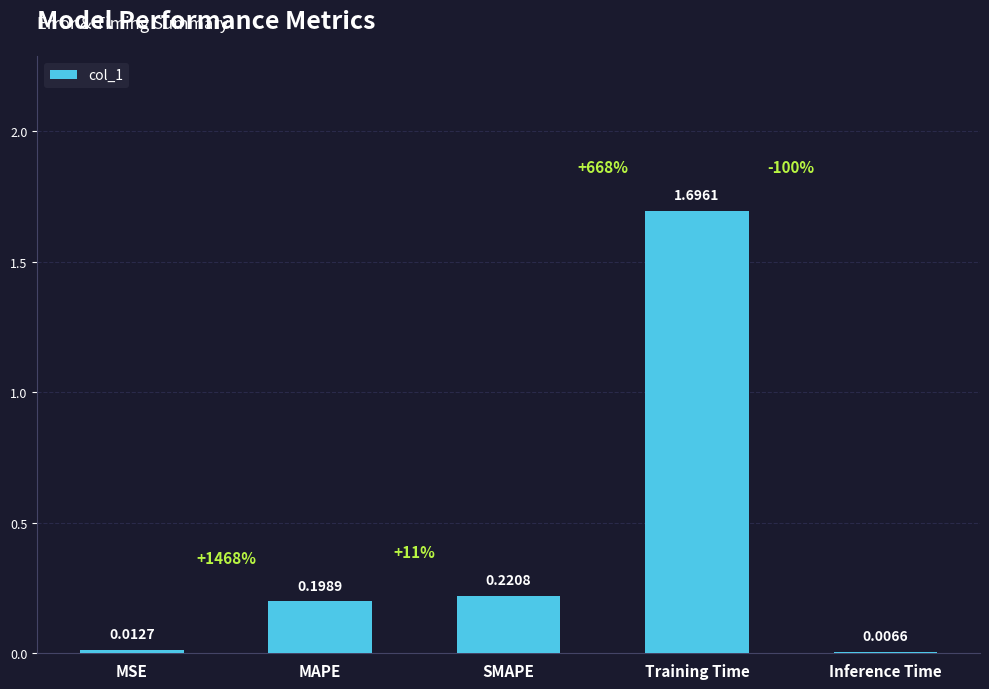

Which has a higher value, SMAPE or MSE?

SMAPE